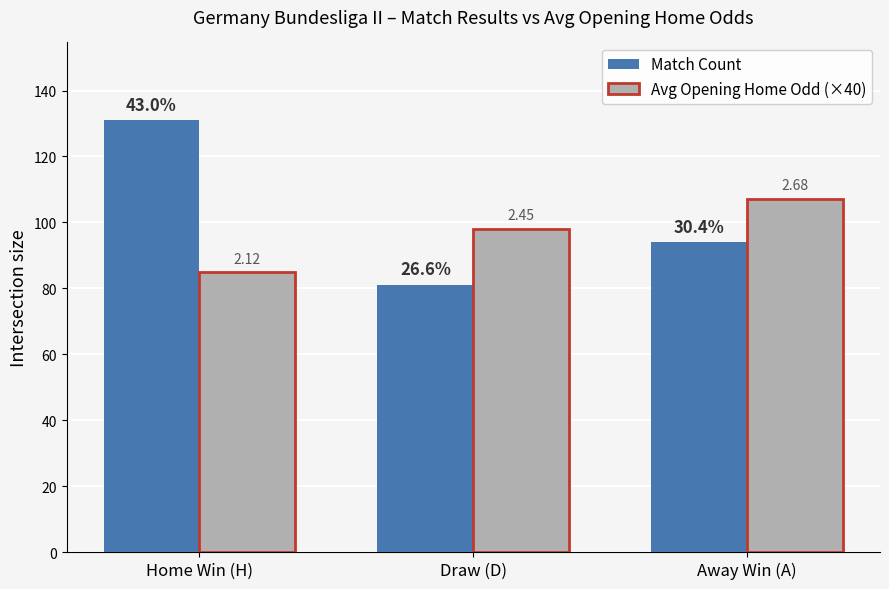

What are all the series names shown in the legend?

Match Count, Avg Opening Home Odd (×40)